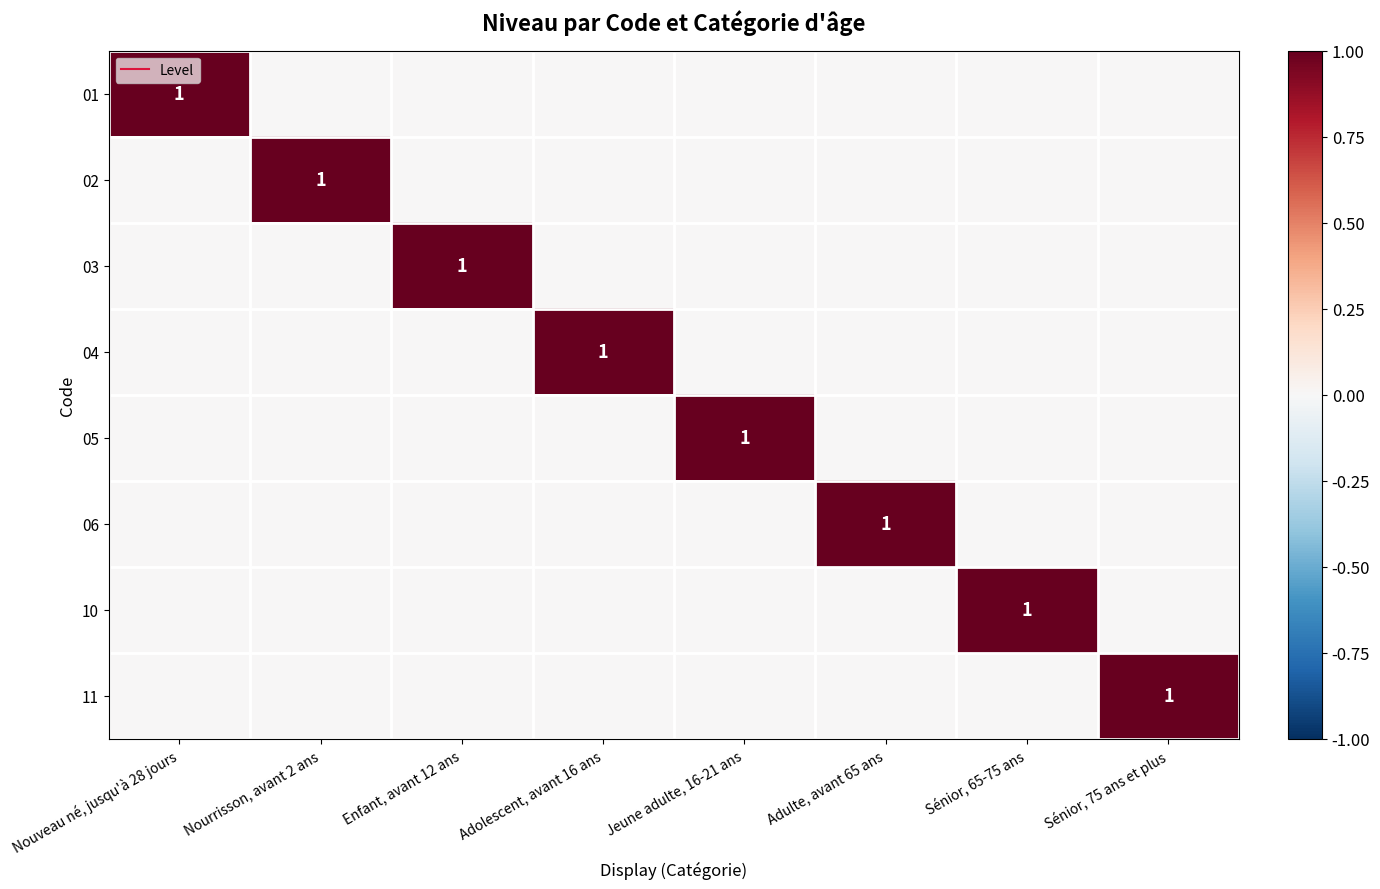

At how many categories does at least one series exceed 0?

8